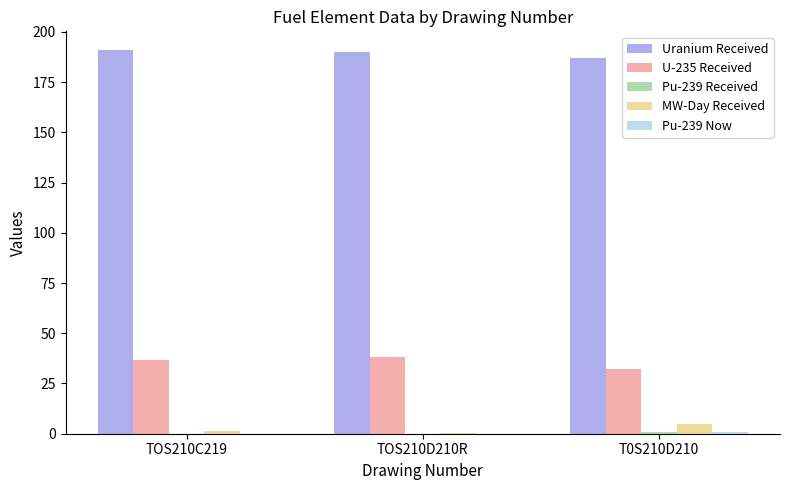

What is the maximum value shown in the chart?

190.7